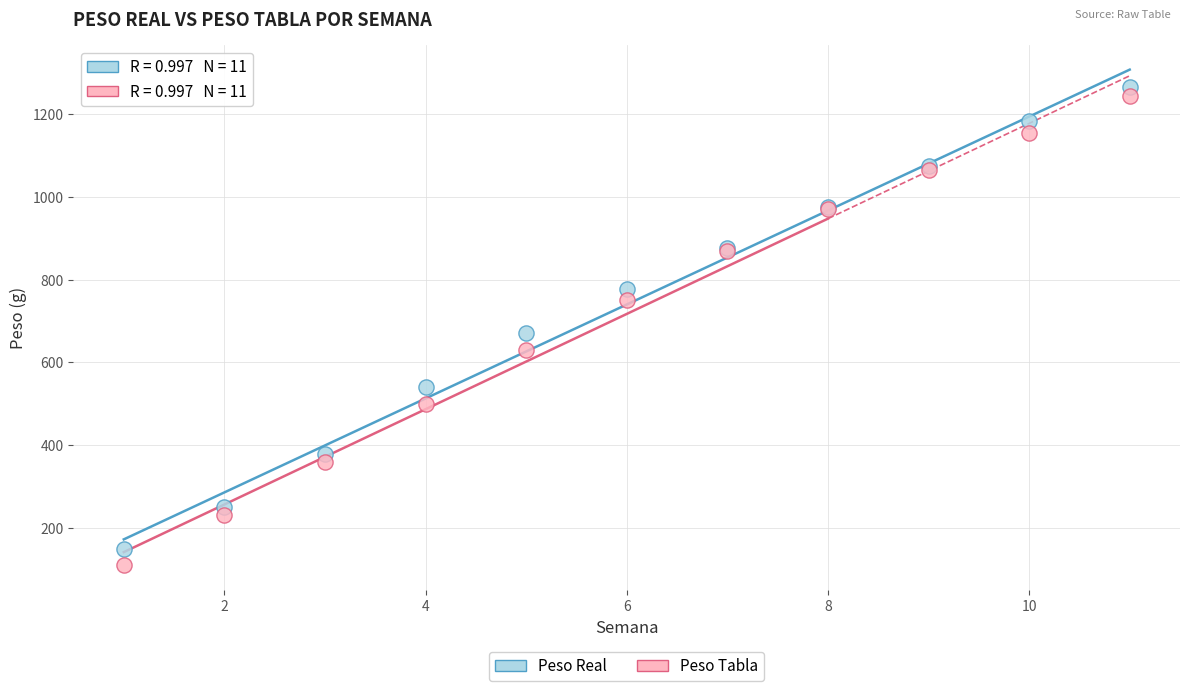

What are all the series names shown in the legend?

Peso Real, Peso Tabla